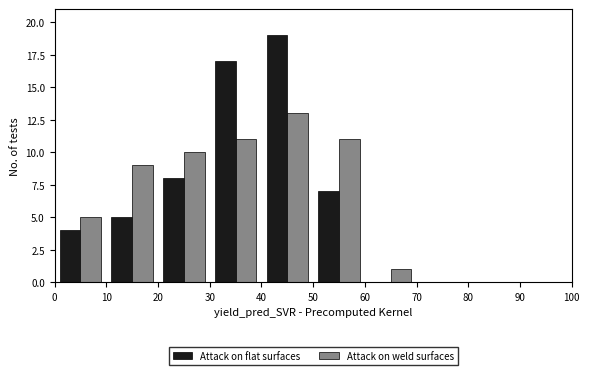

In the Attack on flat surfaces series, which range on the x-axis has the tallest bar?

40 to 50